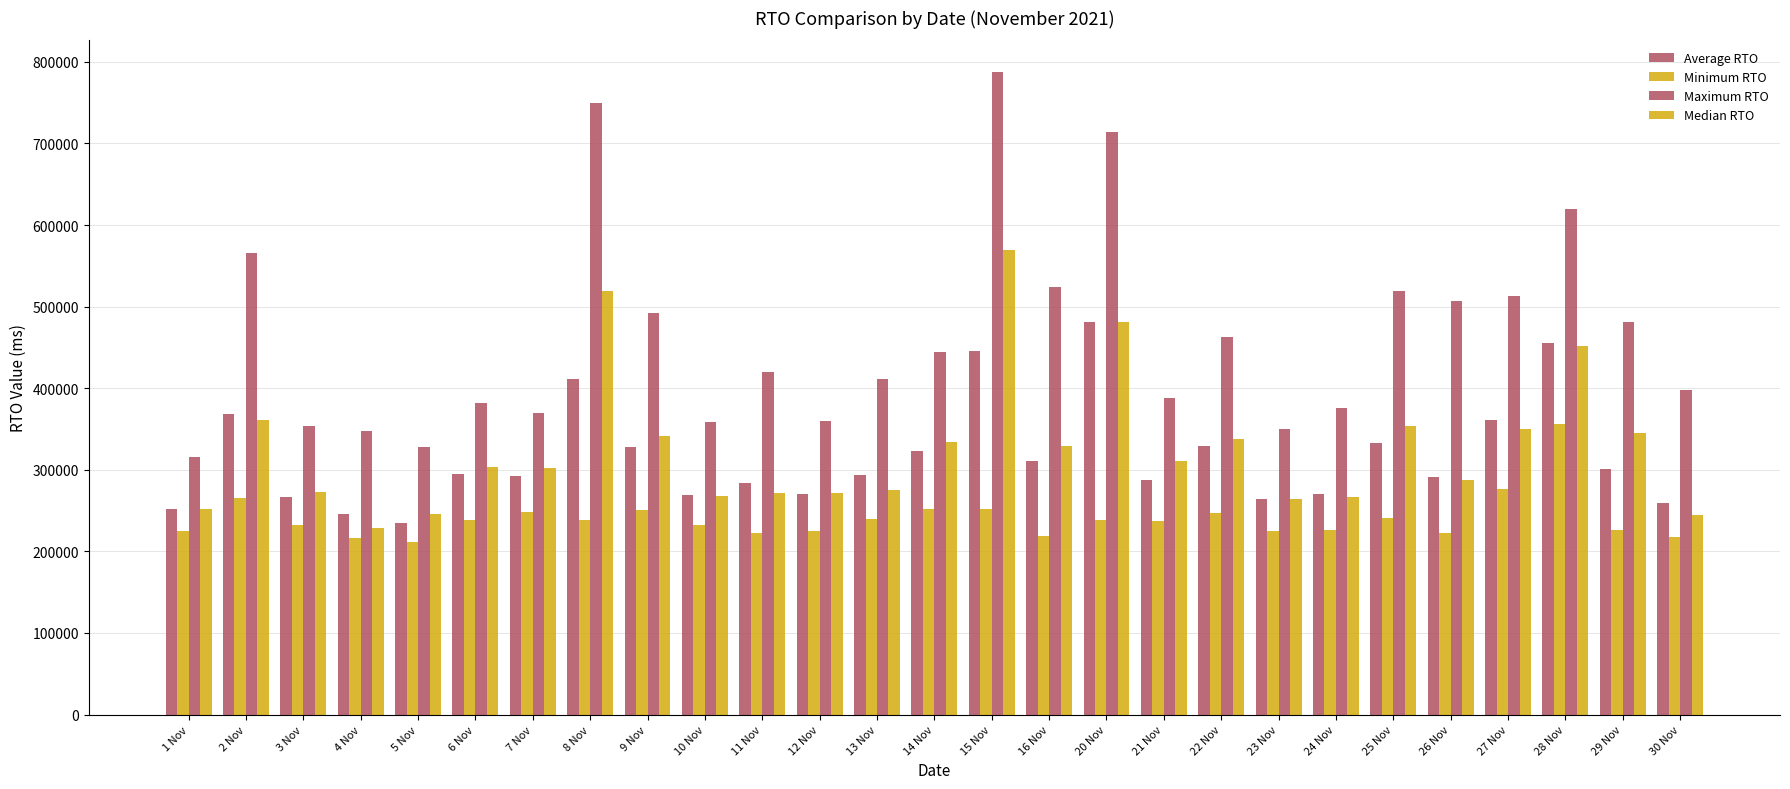

What is the value of the Minimum RTO bar at the 15th from the left?

251666.7